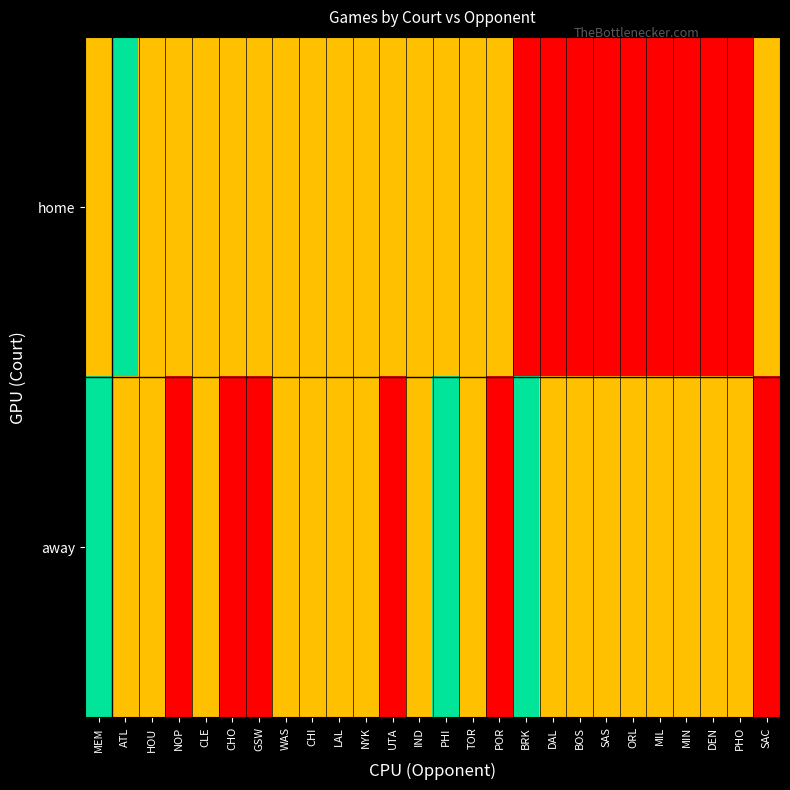

Reading left to right, list all the values displayed in this chart.

home: MEM=1	ATL=2	HOU=1	NOP=1	CLE=1	CHO=1	GSW=1	WAS=1	CHI=1	LAL=1	NYK=1	UTA=1	IND=1	PHI=1	TOR=1	POR=1	BRK=0	DAL=0	BOS=0	SAS=0	ORL=0	MIL=0	MIN=0	DEN=0	PHO=0	SAC=1
away: MEM=2	ATL=1	HOU=1	NOP=0	CLE=1	CHO=0	GSW=0	WAS=1	CHI=1	LAL=1	NYK=1	UTA=0	IND=1	PHI=2	TOR=1	POR=0	BRK=2	DAL=1	BOS=1	SAS=1	ORL=1	MIL=1	MIN=1	DEN=1	PHO=1	SAC=0